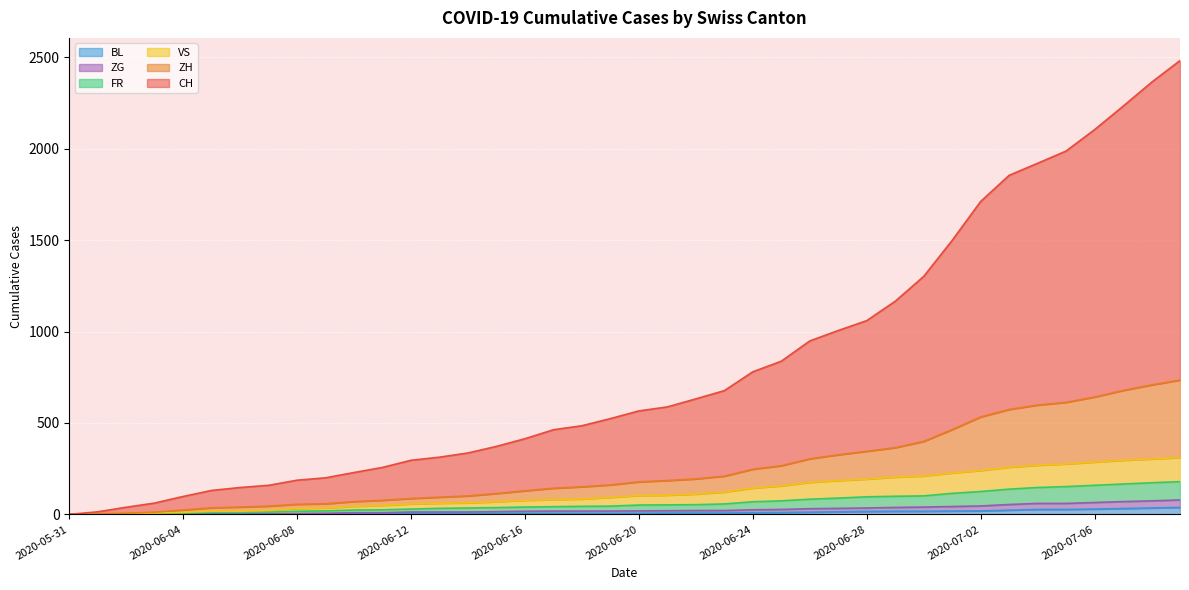

What are all the series names shown in the legend?

BL, ZG, FR, VS, ZH, CH